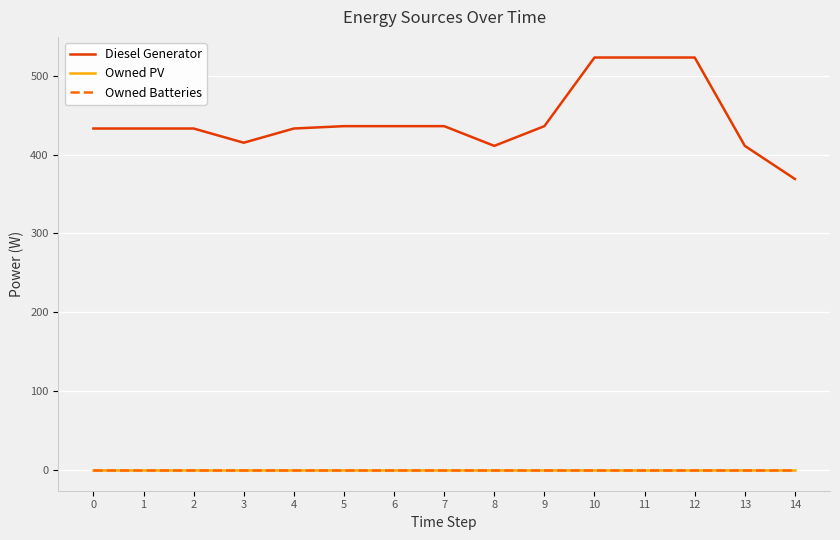

What is the total value across all series at 6?

436